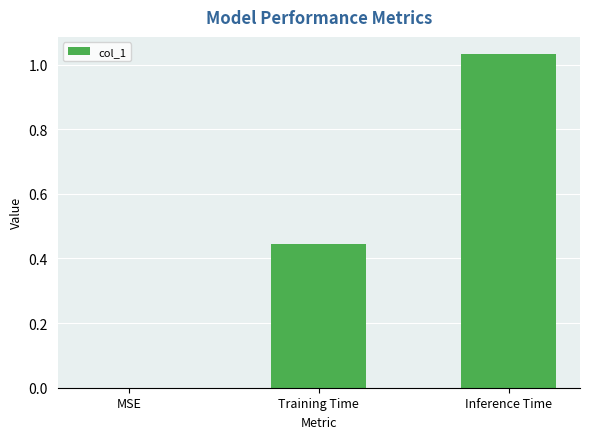

At which category does the chart reach its peak across all series?

Inference Time